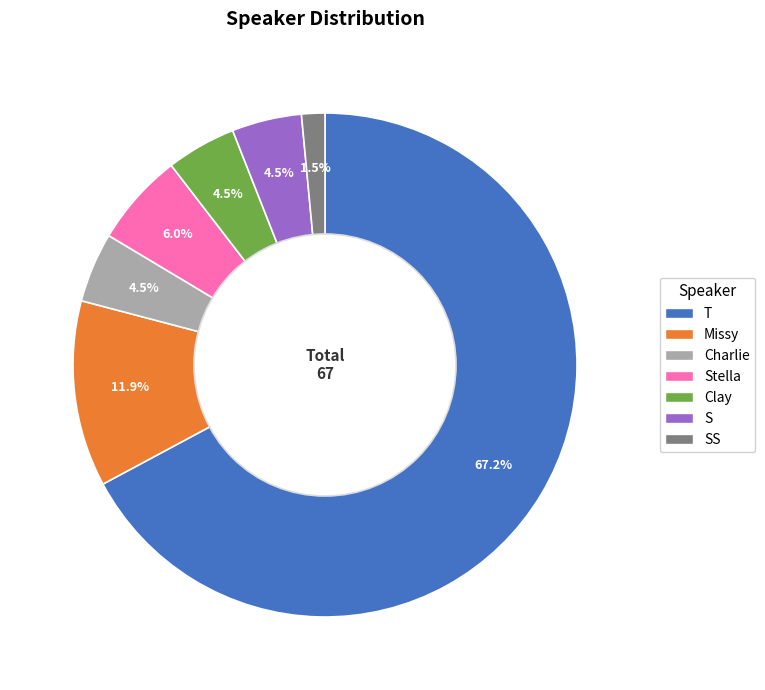

To the nearest percent, what is the average slice percentage?

14%